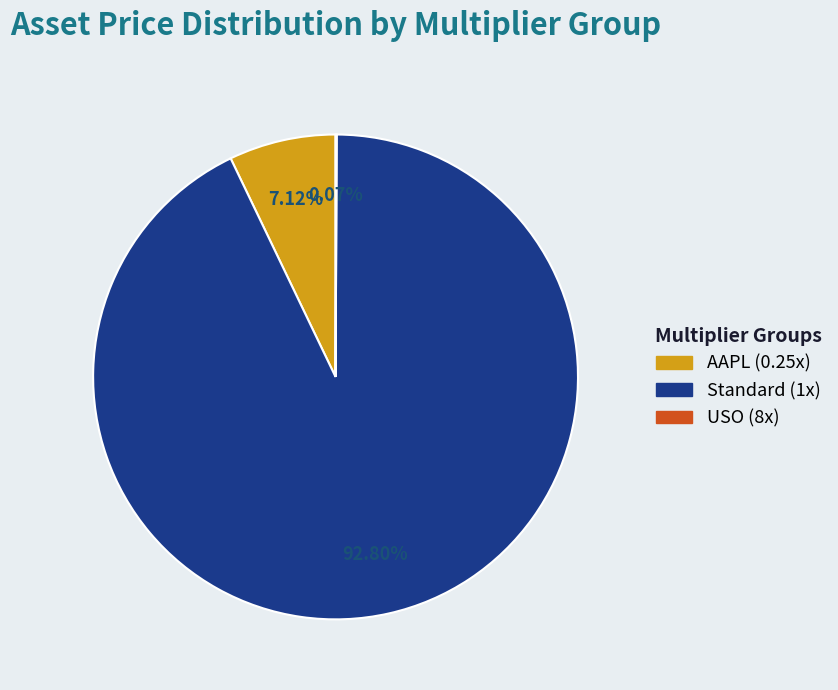

Is there a majority slice in this chart?

Yes